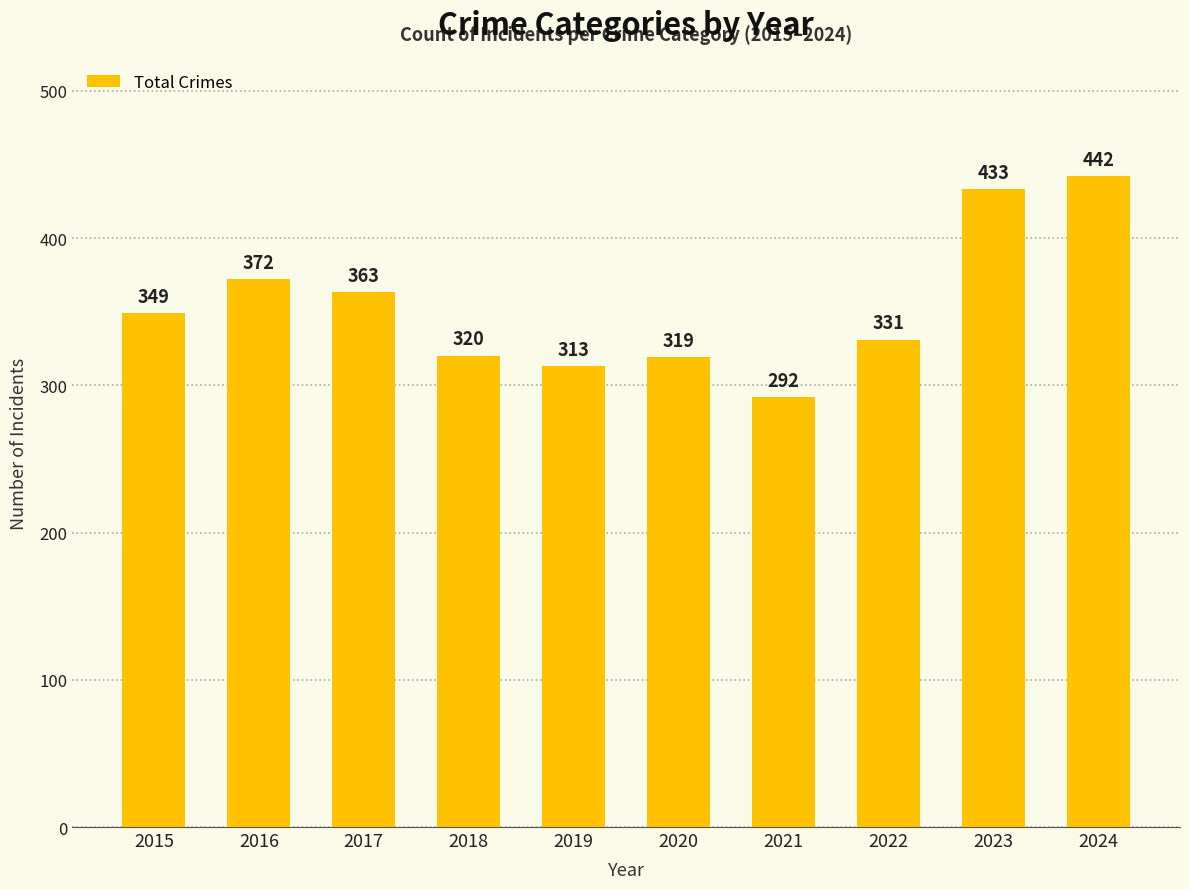

What is the greatest value displayed?

442